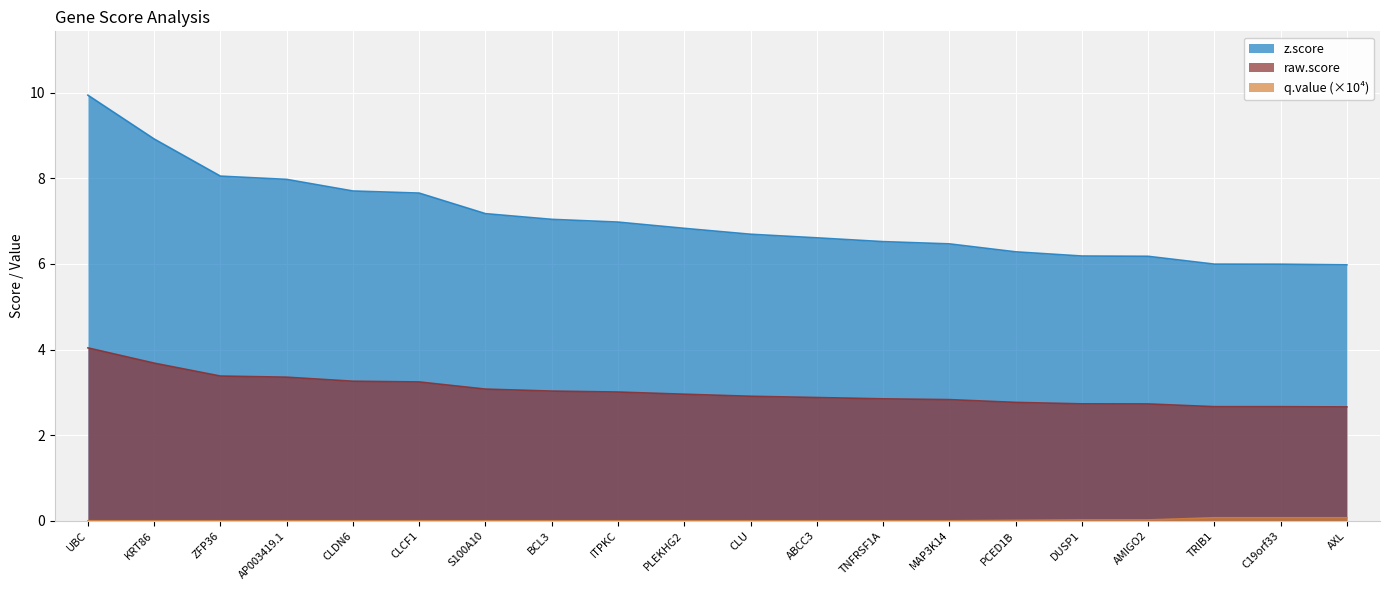

Reading left to right, list all the values displayed in this chart.

z.score: 9.9	8.9	8.1	8.0	7.7	7.7	7.2	7.0	7.0	6.8	6.7	6.6	6.5	6.5	6.3	6.2	6.2	6.0	6.0	6.0
raw.score: 4.0	3.7	3.4	3.4	3.3	3.2	3.1	3.0	3.0	3.0	2.9	2.9	2.8	2.8	2.8	2.7	2.7	2.7	2.7	2.7
q.value.scaled: 0.0	0.0	0.0	0.0	0.0	0.0	0.0	0.0	0.0	0.0	0.0	0.0	0.0	0.0	0.0	0.0	0.0	0.1	0.1	0.1